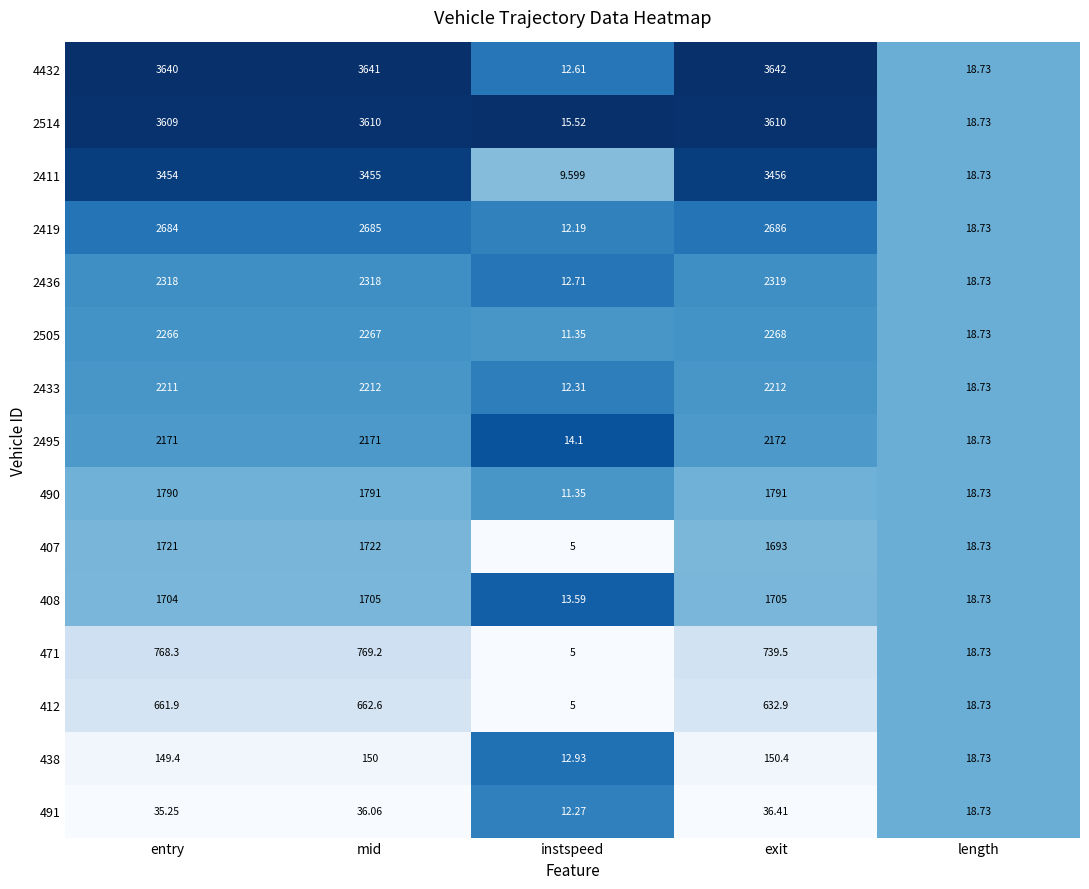

Which series has the widest spread of values?

4432